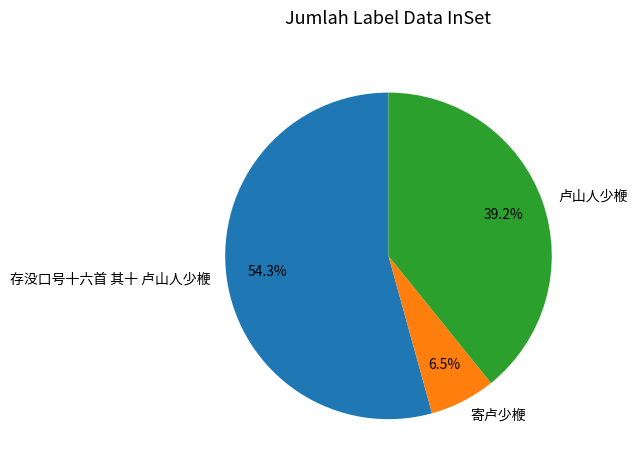

What is the majority slice?

存没口号十六首 其十 卢山人少楩